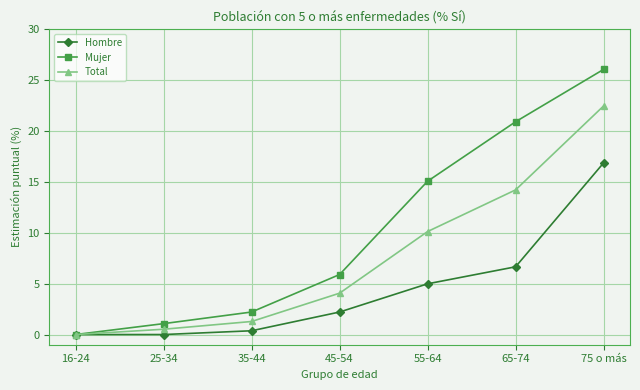

Which series has the widest spread of values?

Mujer